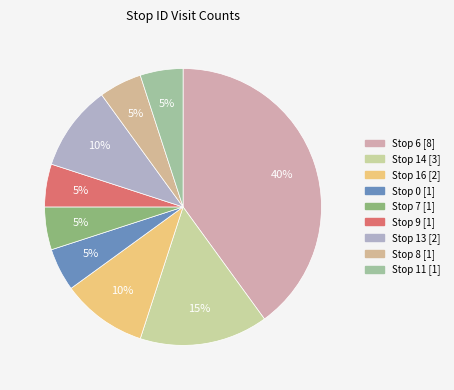

Rank the categories by value from highest to lowest.

6, 14, 16, 13, 0, 7, 9, 8, 11